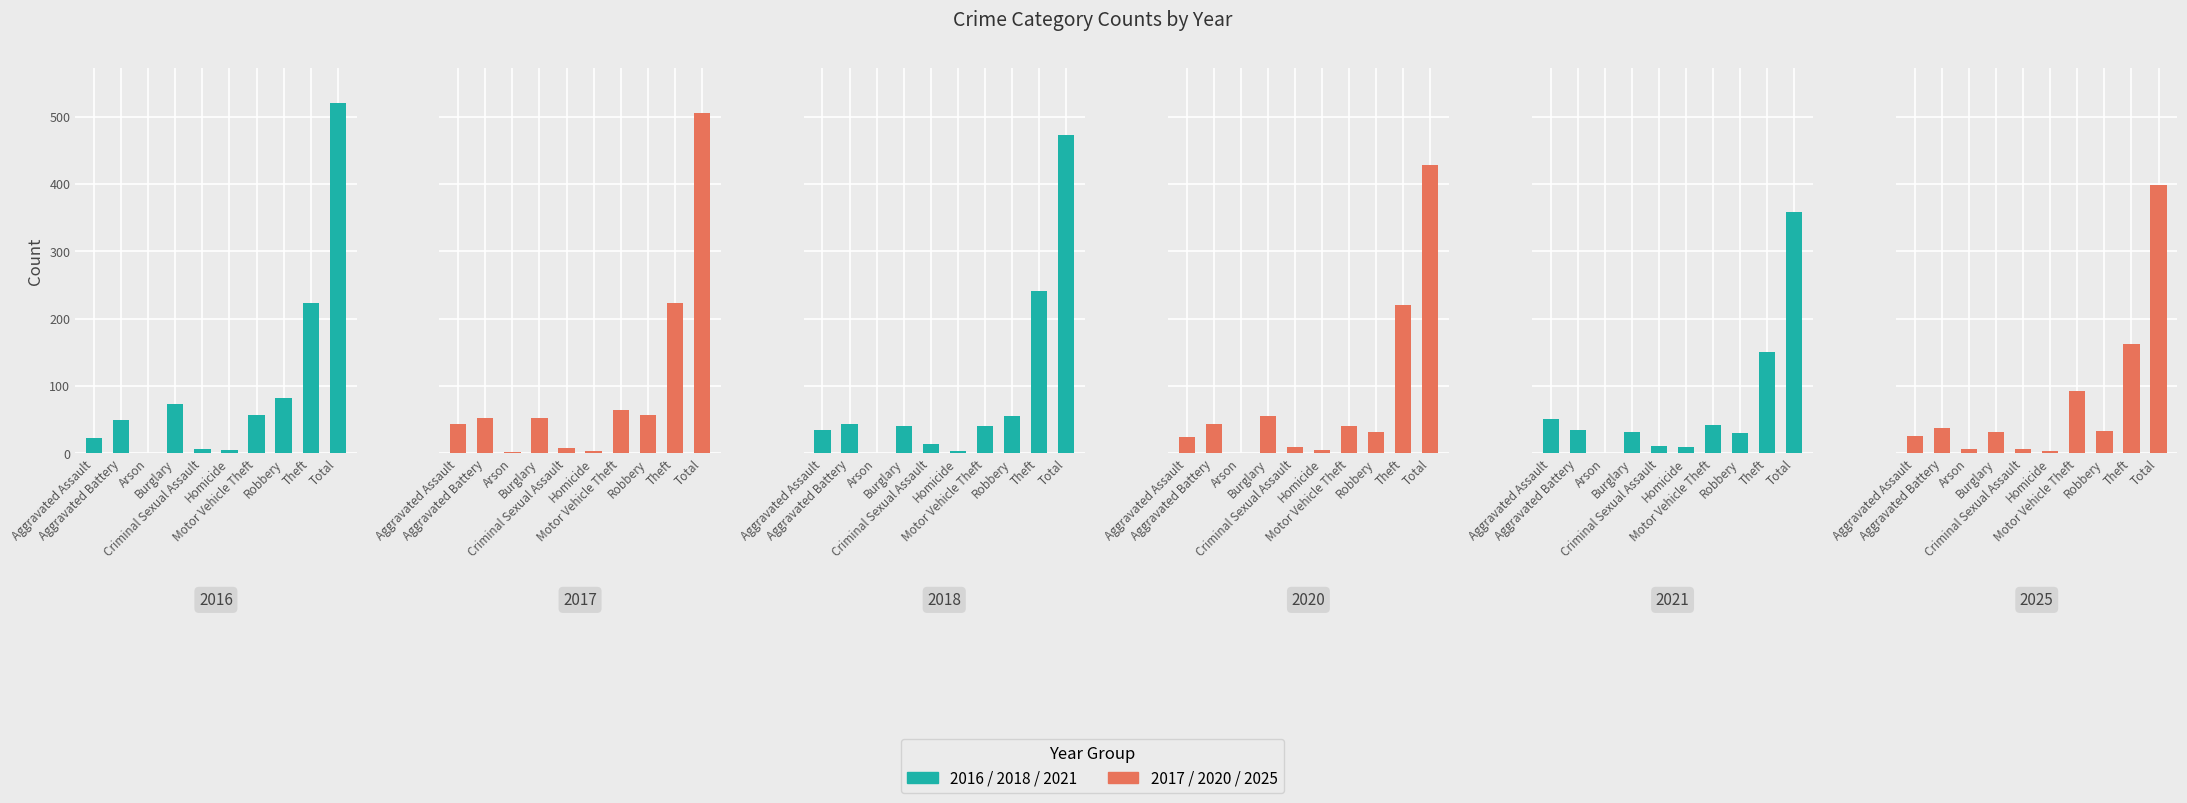

List the series in order of their peak value, highest first.

2016, 2017, 2018, 2020, 2025, 2021